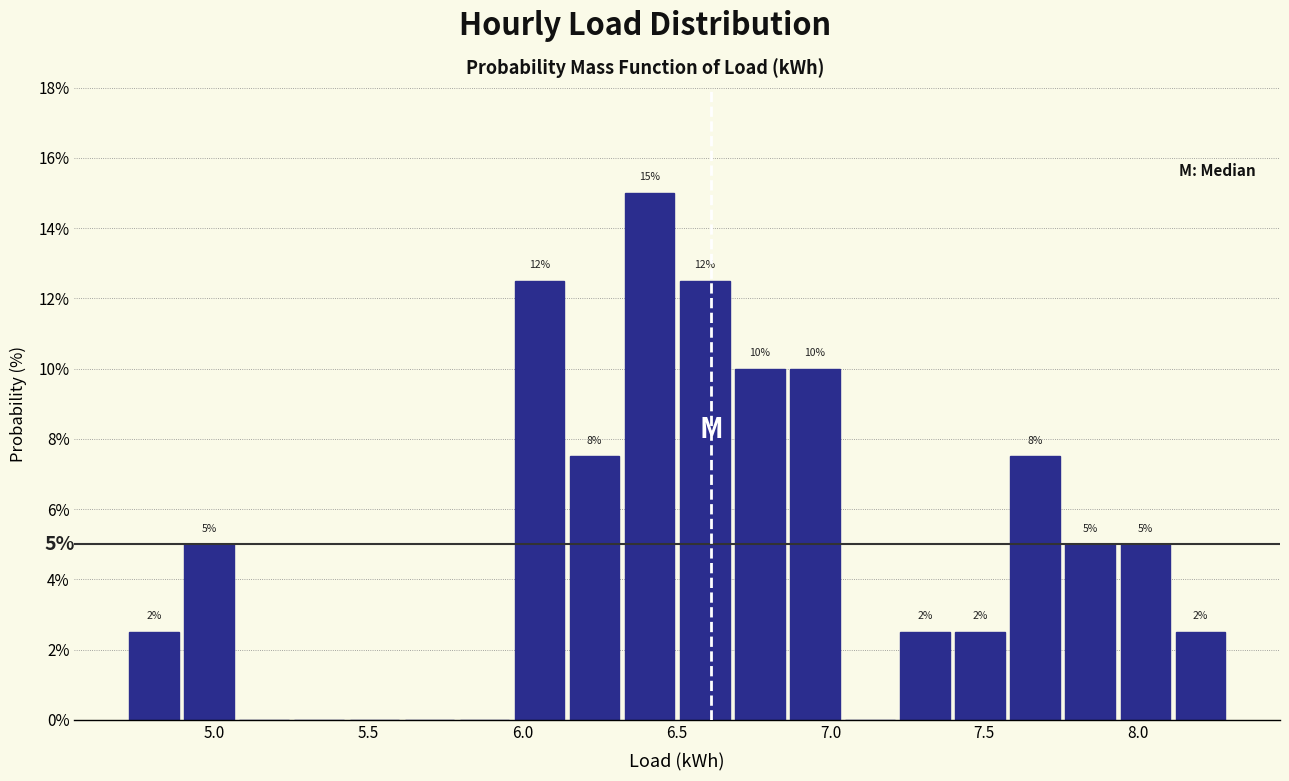

Read against the x-axis, roughly where is the centre of the tallest bar?

6.40